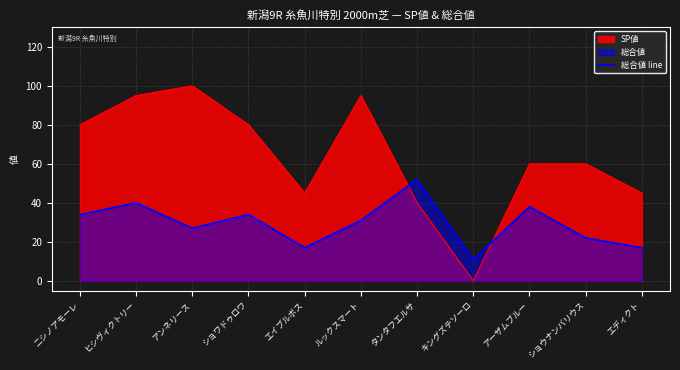

Which series changed the most between アンネリース and ショウナンバリウス?

SP値